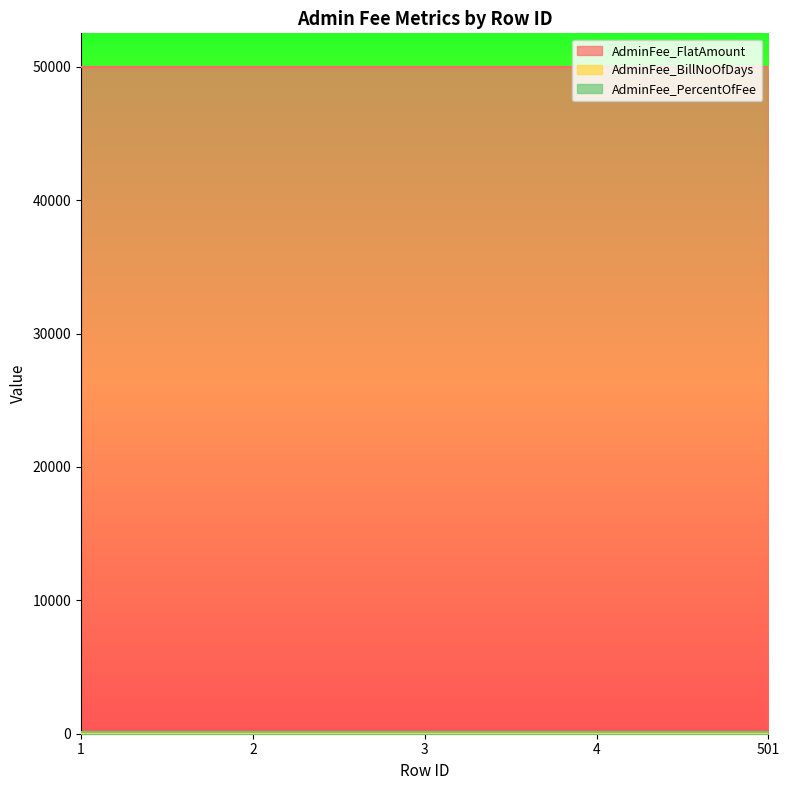

Which series has the largest total across all categories?

AdminFee_FlatAmount